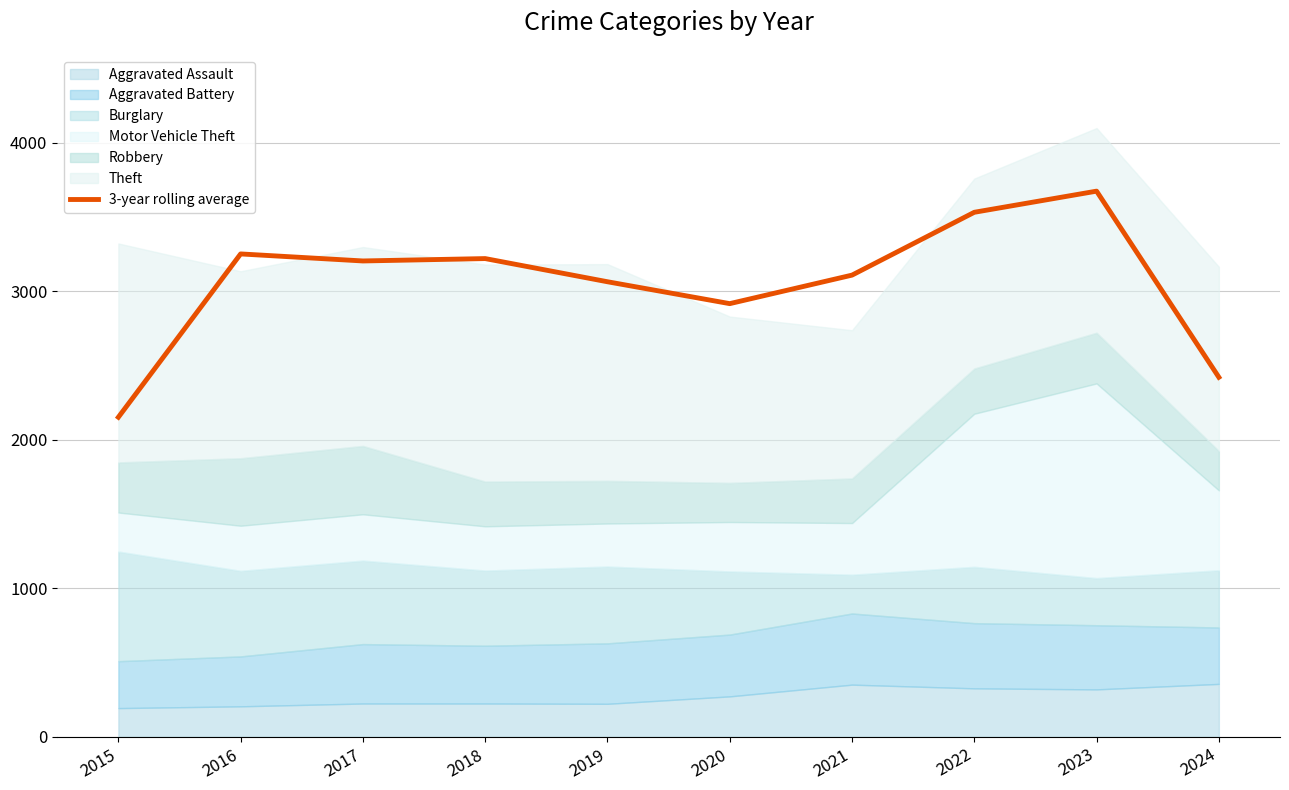

Does the chart have visible grid lines?

Yes